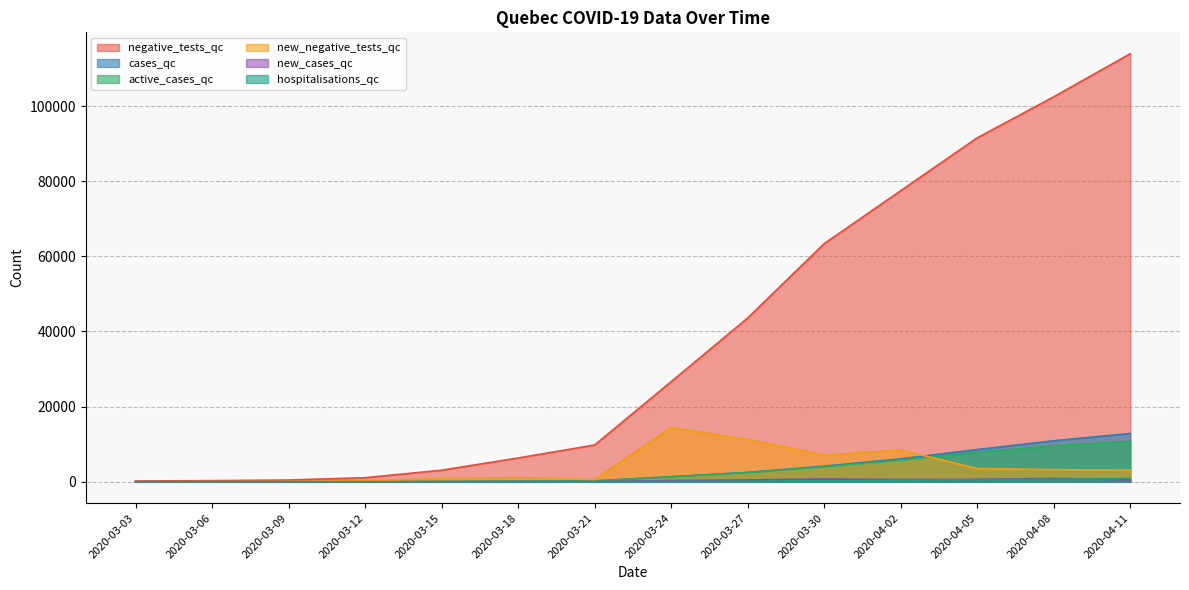

At 2020-03-03, list the series in order from smallest to largest.

new_negative_tests_qc, hospitalisations_qc, cases_qc, active_cases_qc, new_cases_qc, negative_tests_qc